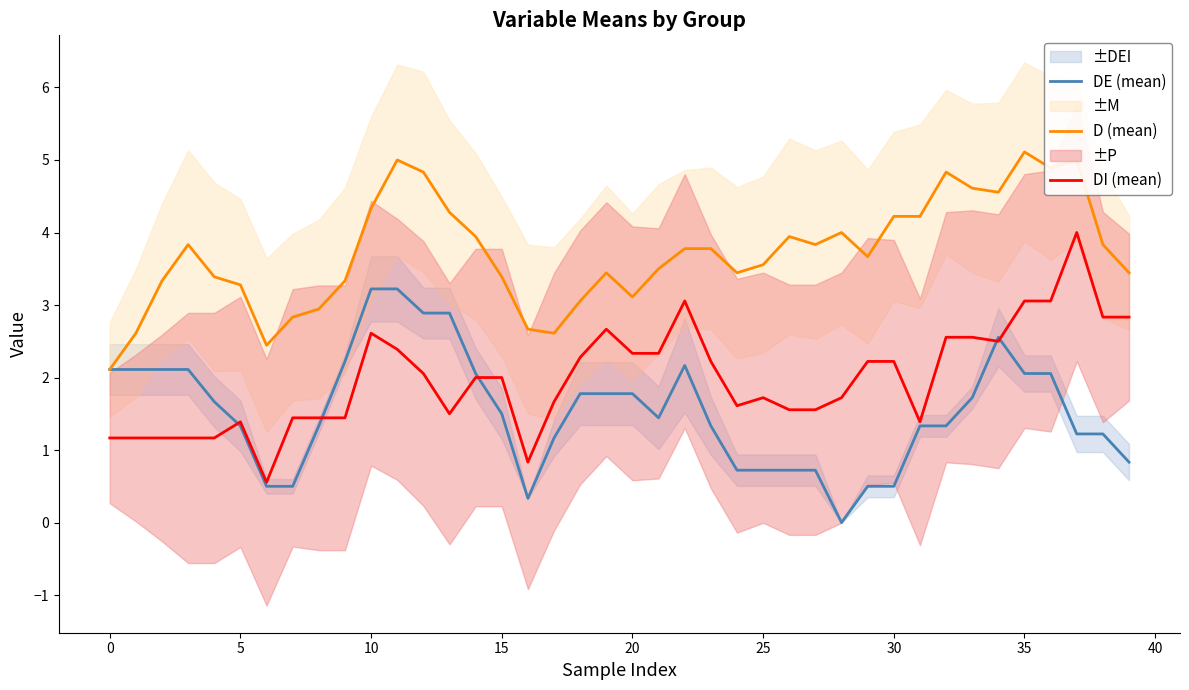

How many interior local valleys does the D (mean) series have?

9